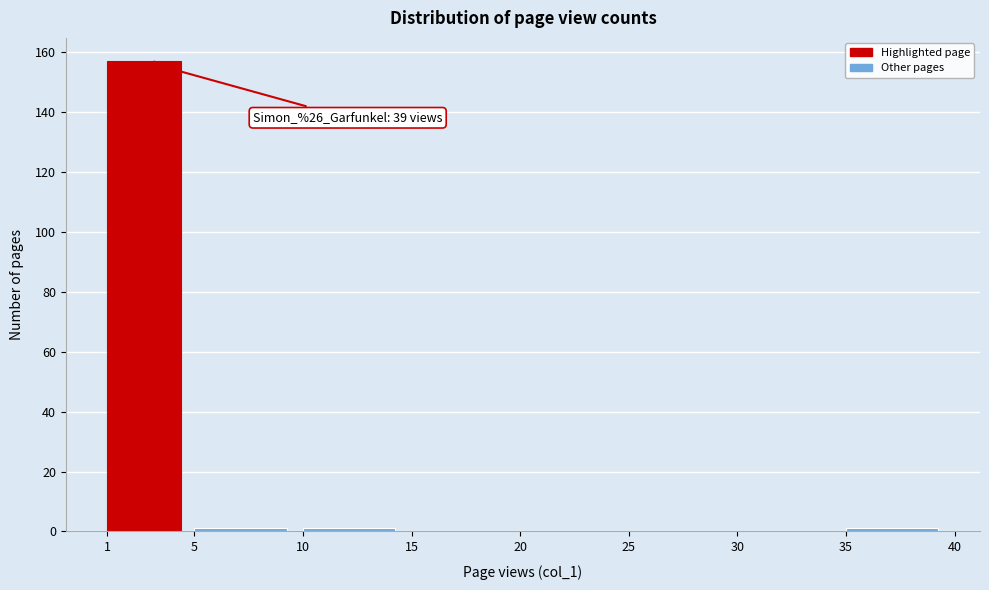

Which range on the x-axis has the tallest bar?

1 to 5